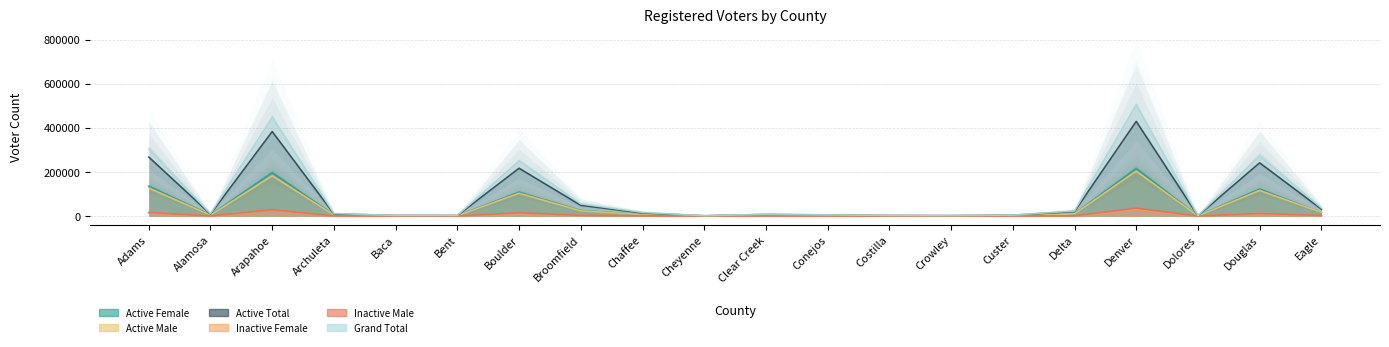

Does the chart have visible grid lines?

Yes